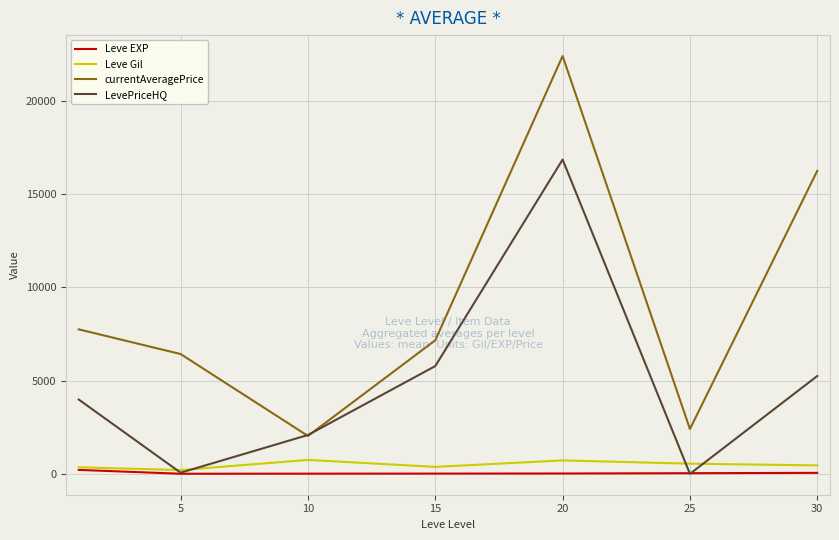

What is the lowest value of the currentAveragePrice series?

2032.7